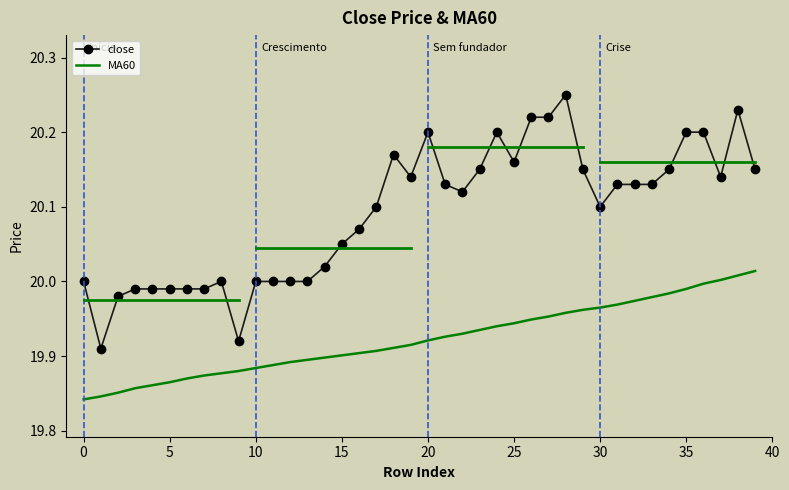

True or false: close and MA60 intersect in this chart.

False